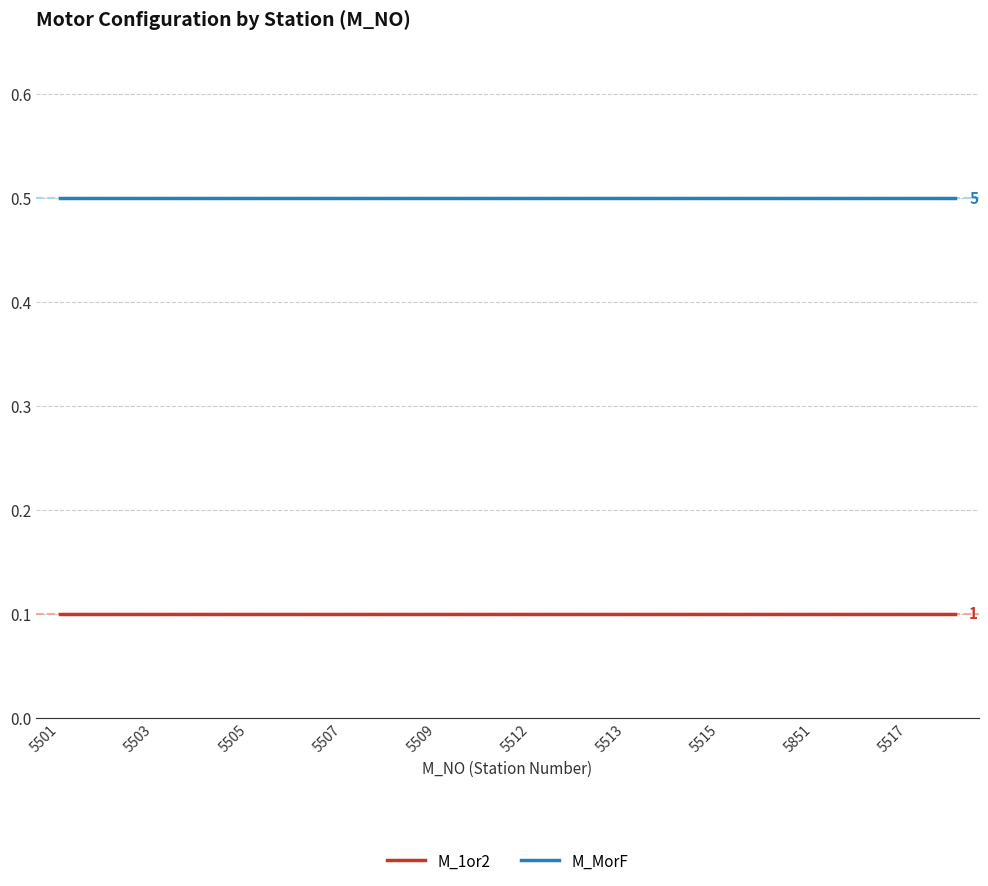

True or false: M_MorF and M_1or2 intersect in this chart.

False